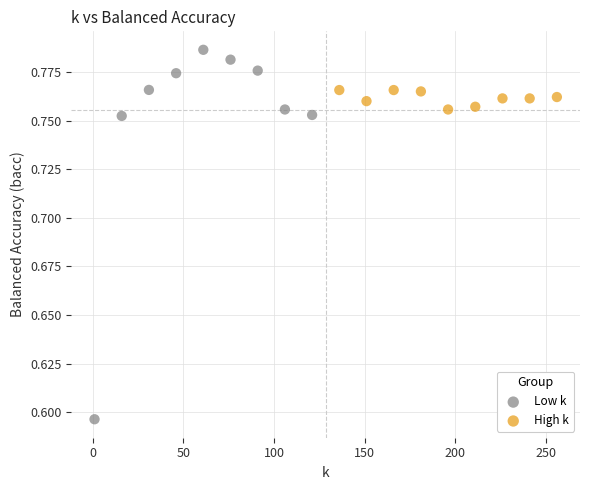

What are all the series names shown in the legend?

Low k, High k